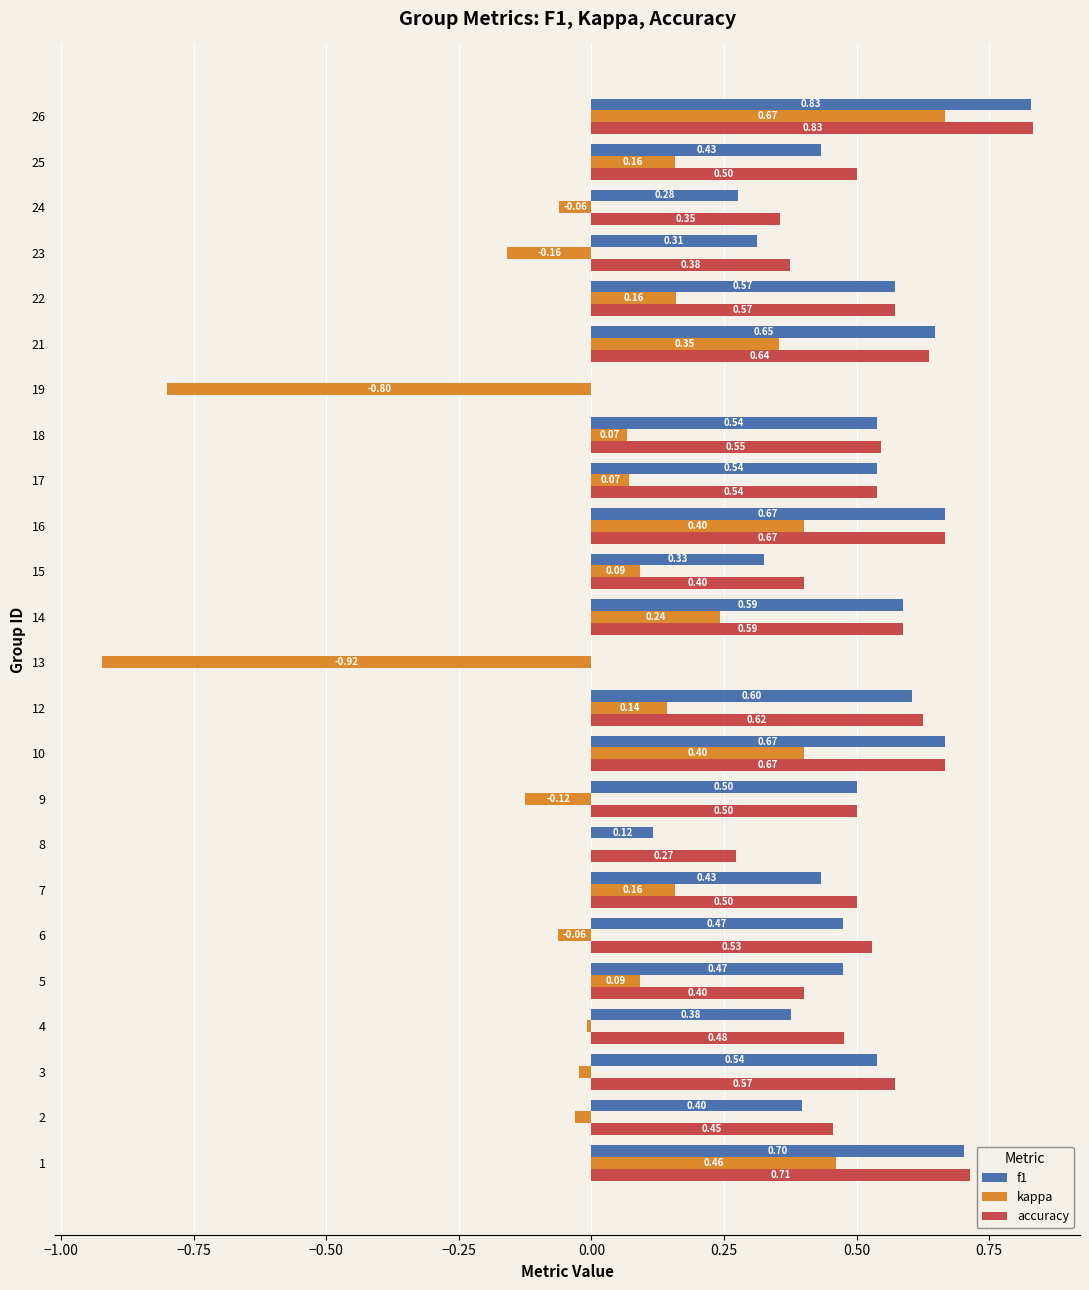

At which category is the sum across all series the highest?

26